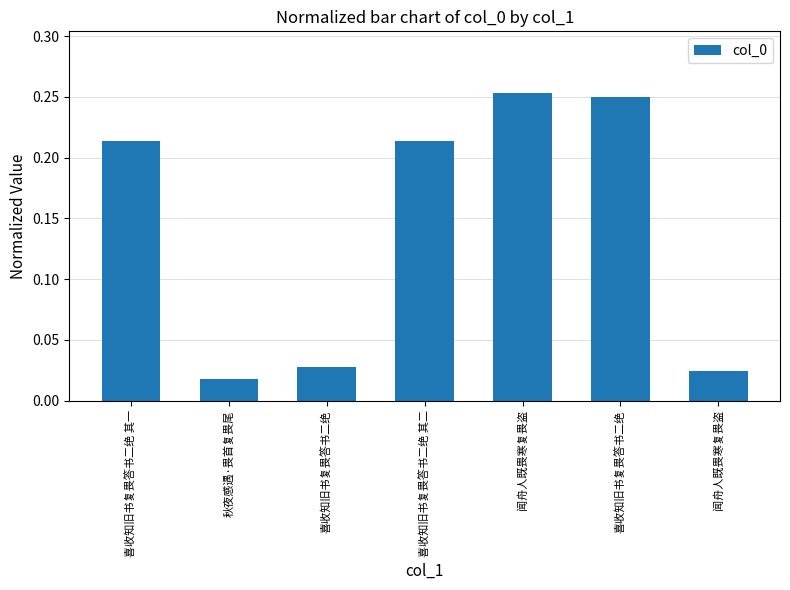

The chart shows a value of 0.4 at 喜收知旧书复畏答书二绝 其二. True or false?

False